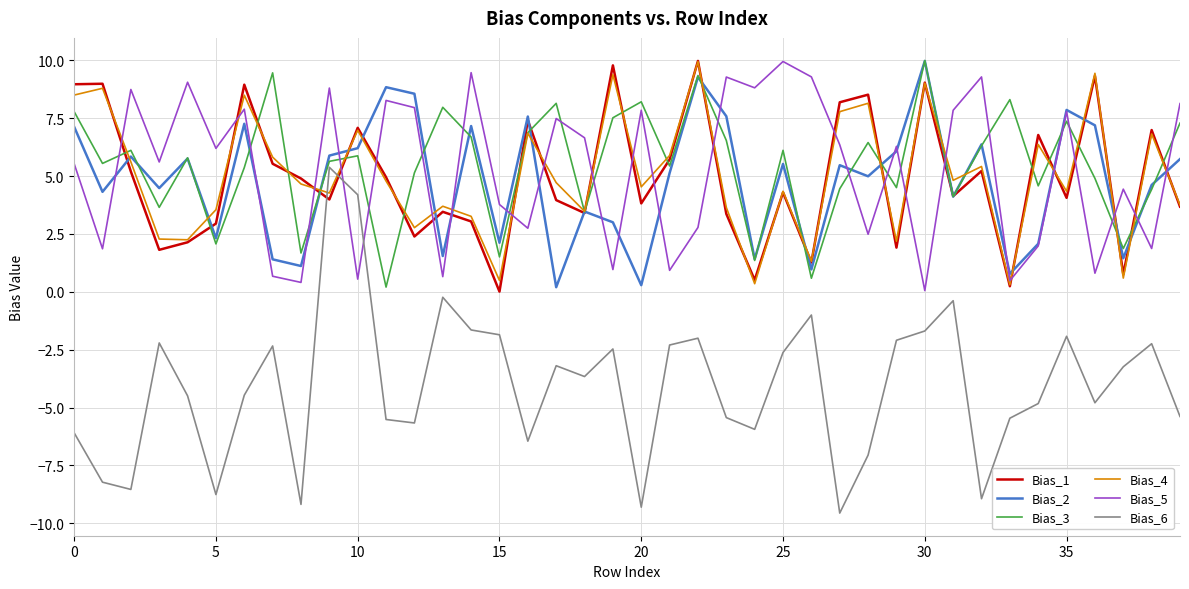

Which series has the widest spread of values?

Bias_6